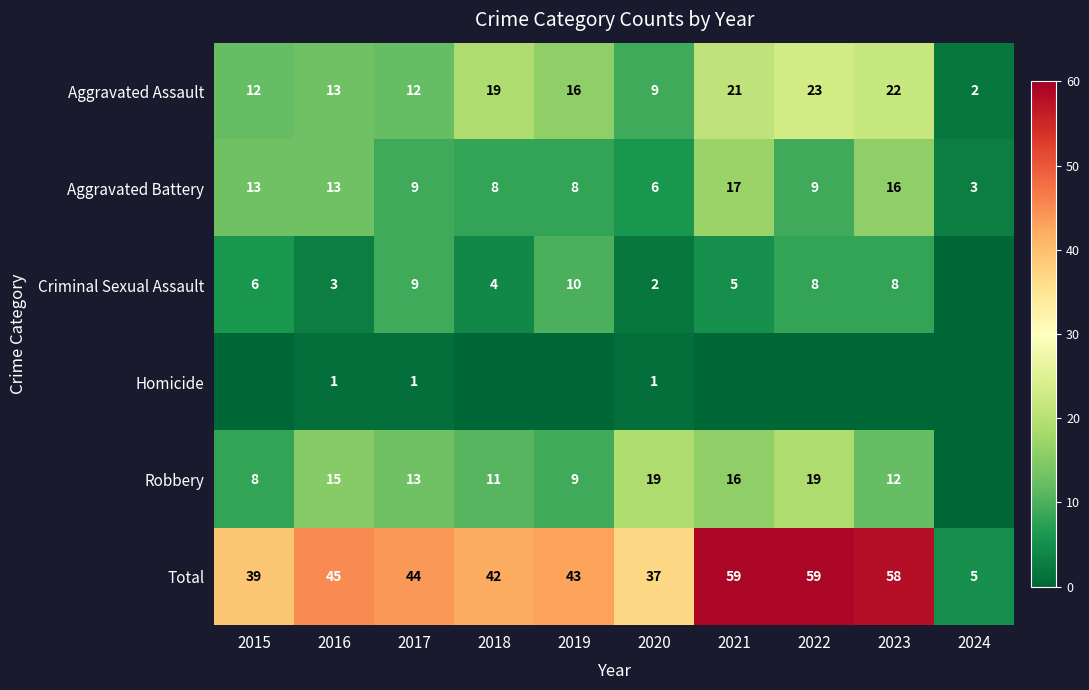

The Robbery series shows 19 at 2020. True or false?

True